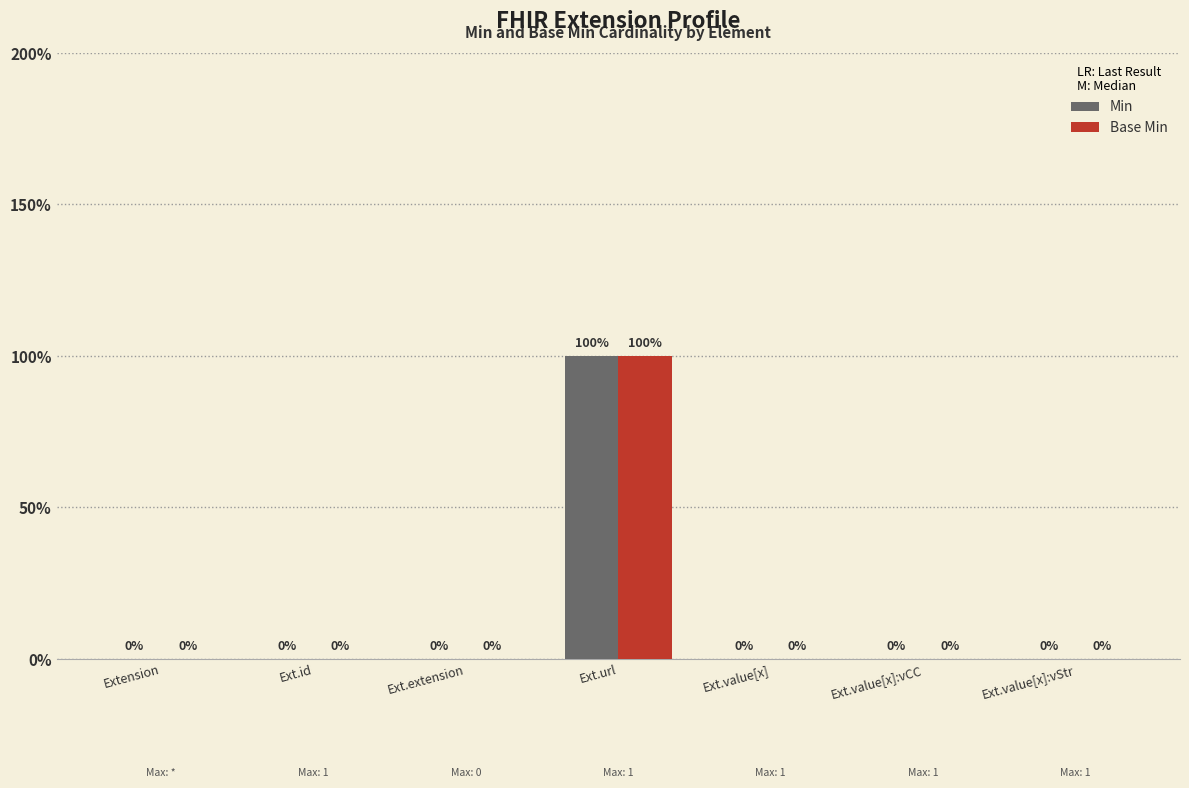

Are the bars grouped side by side (vs. stacked)?

Yes